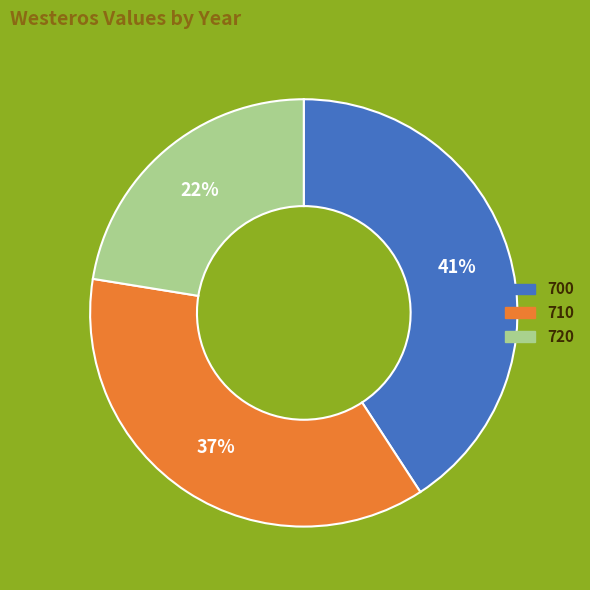

Approximately how many times larger is the value at 720 compared to 710?

0.6